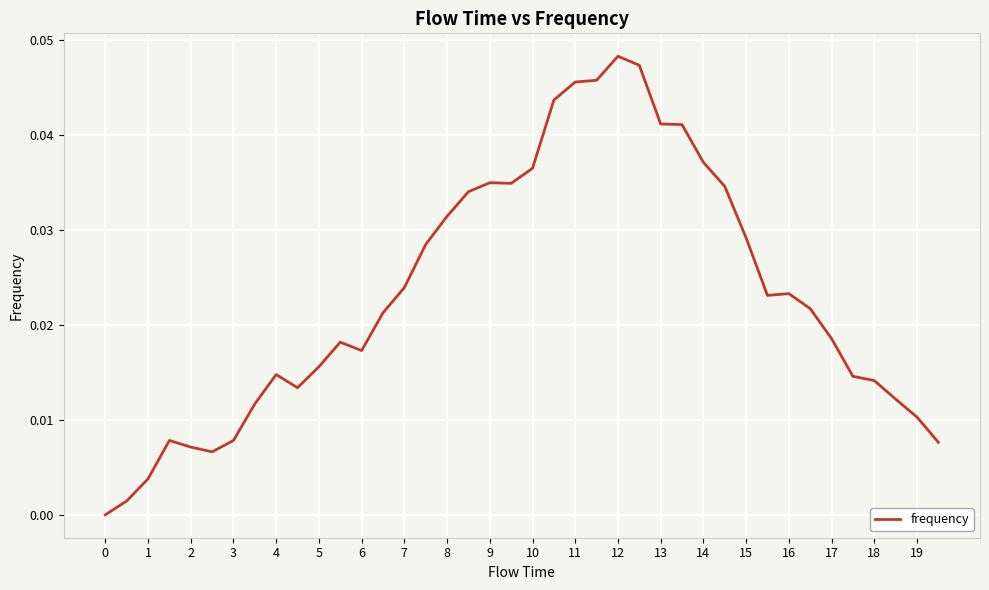

How many lines are shown in the chart?

1